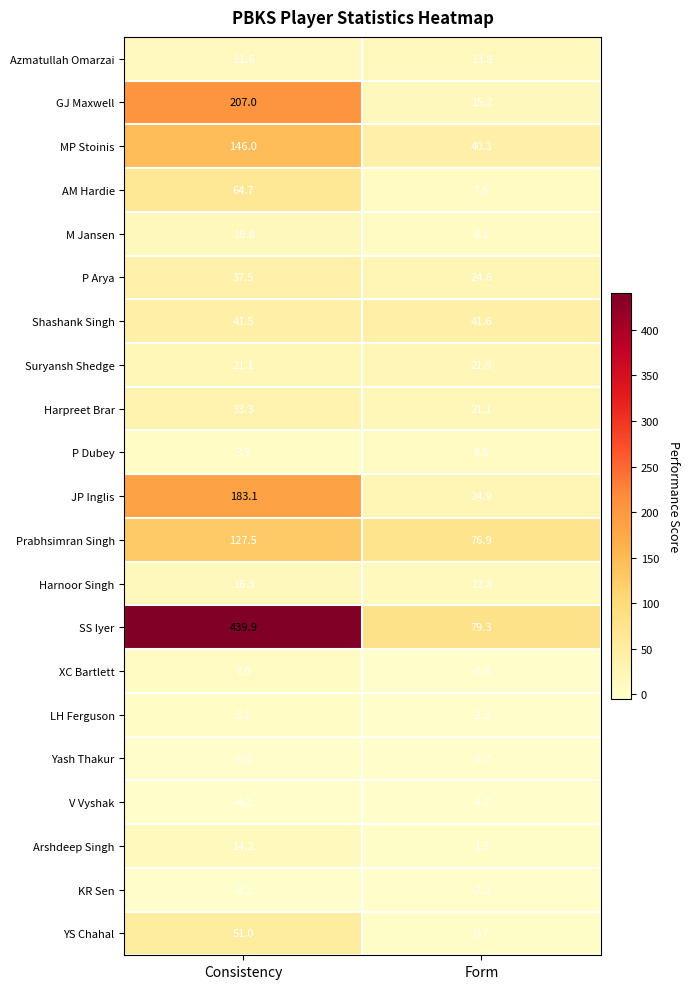

What is the sum of the Harnoor Singh values at Form and Consistency?

29.1